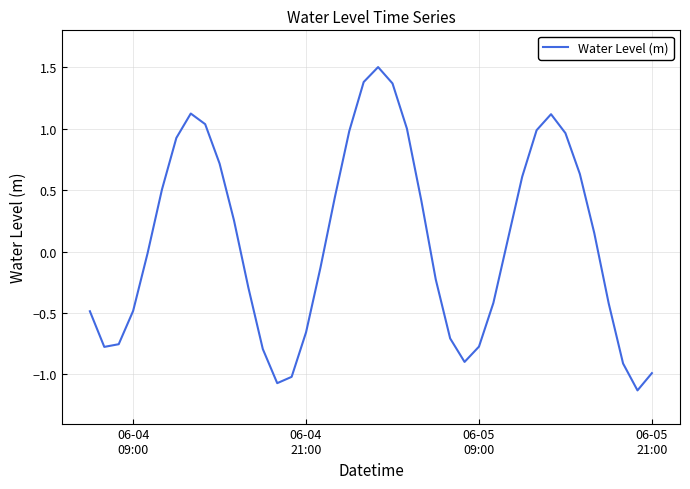

What is the maximum value shown in the chart?

1.5